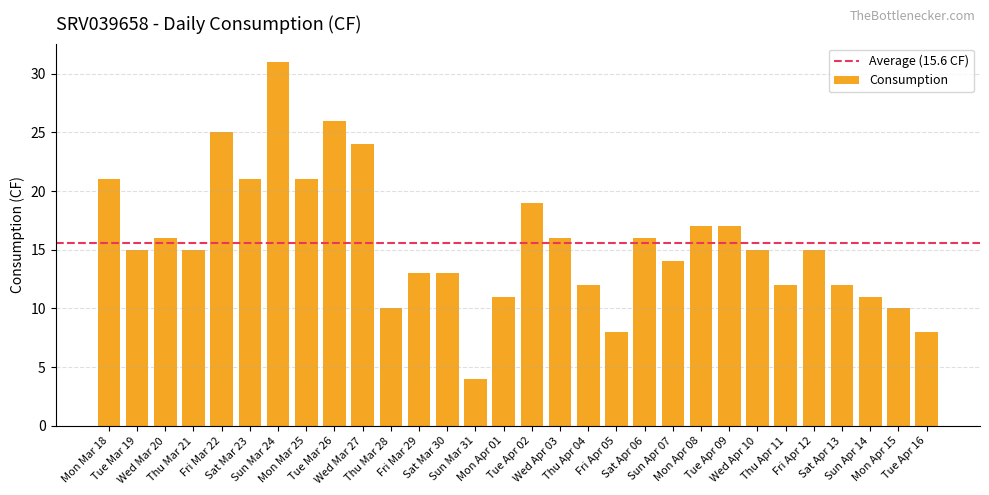

Between Tue Mar 26 and Fri Mar 22, which is larger?

Tue Mar 26